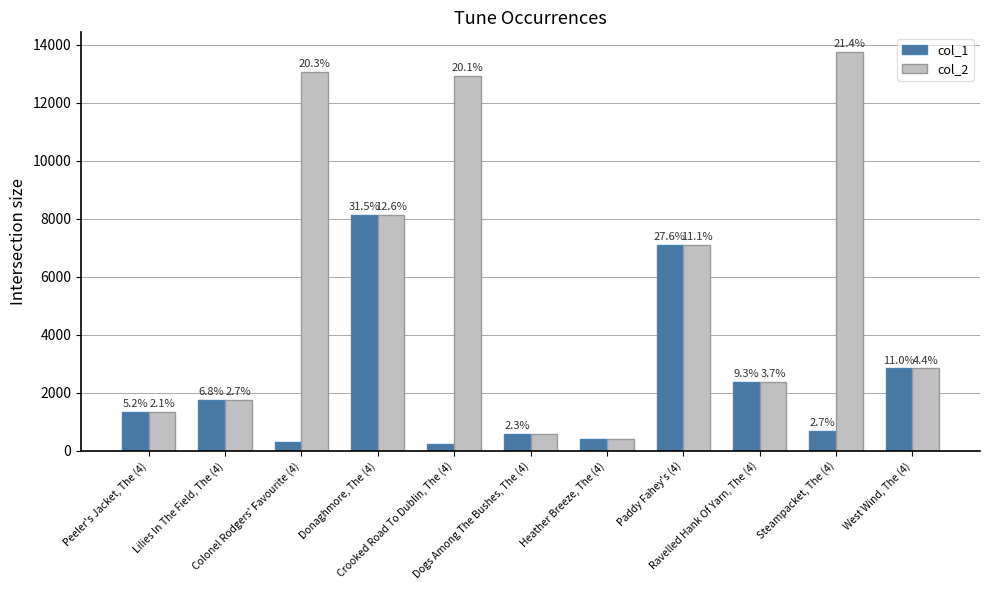

Which category has the lowest value across all series?

Crooked Road To Dublin, The (4)